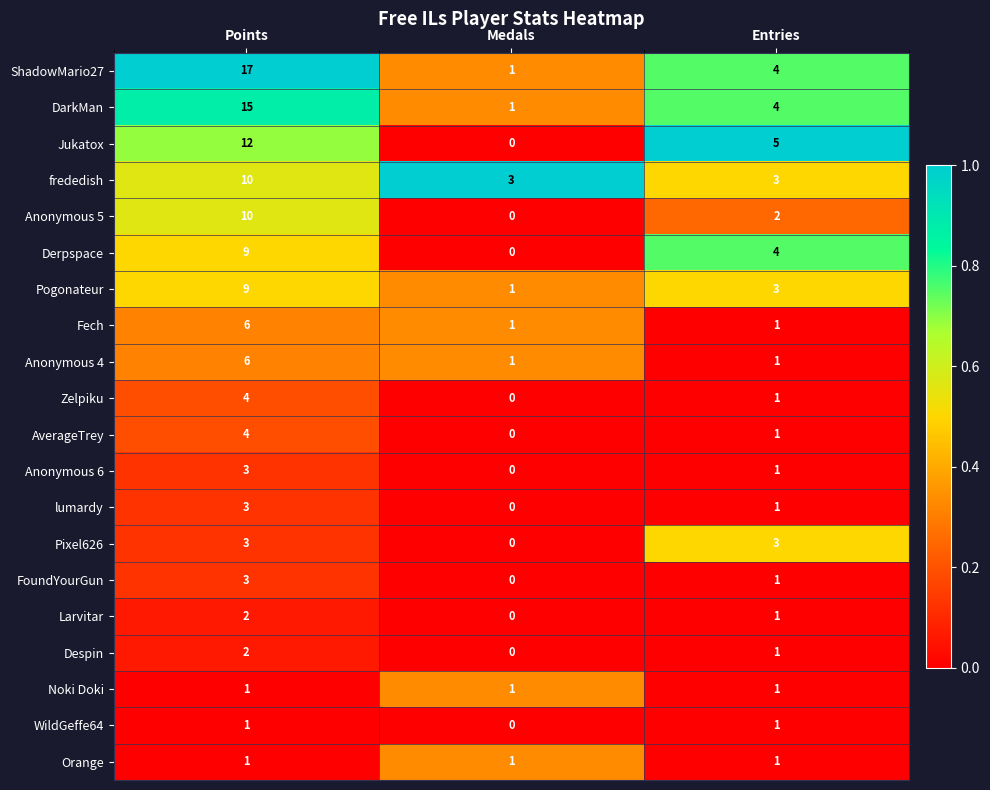

What is the approximate value of Fech at Points?

6